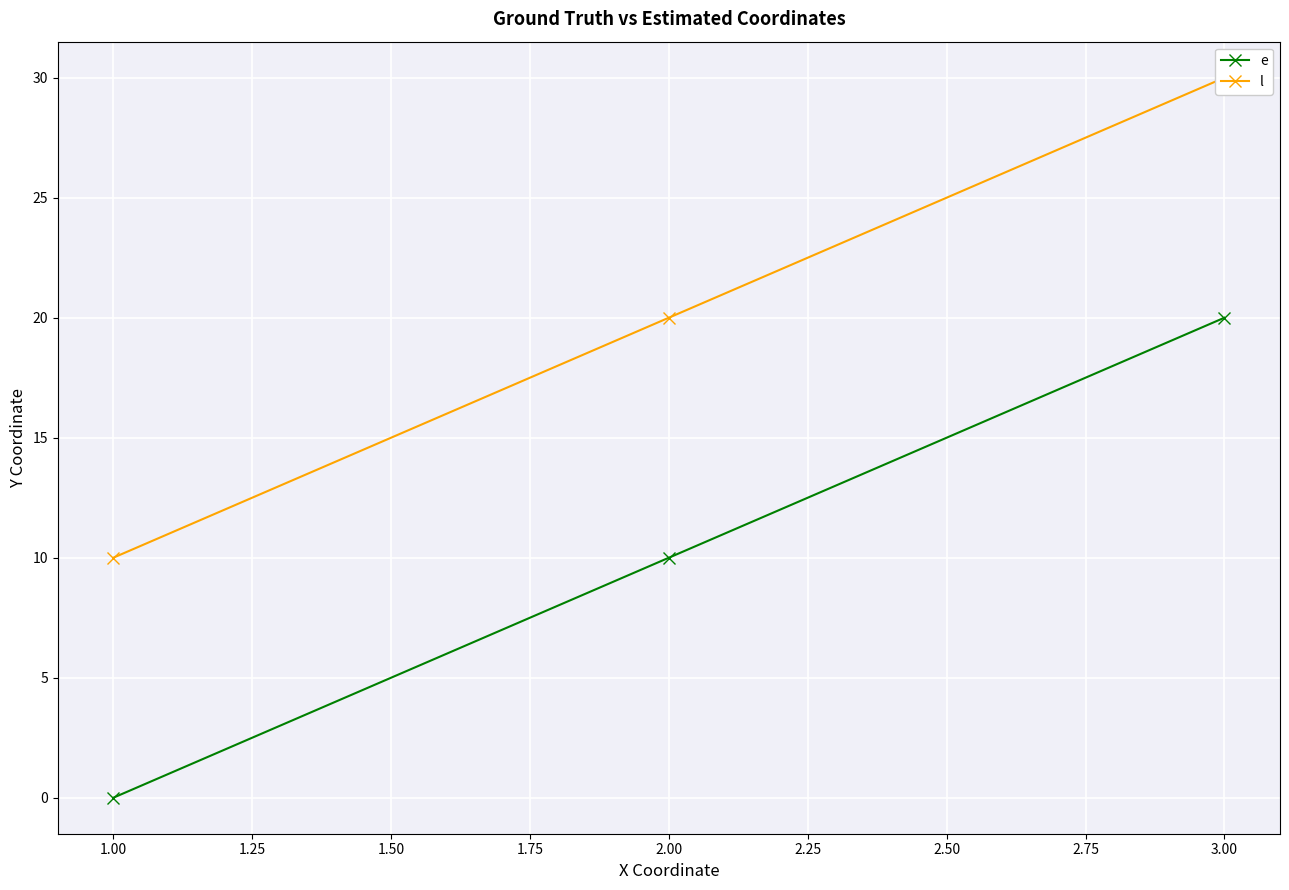

Is it true that e equals 20 at 3.00?

True